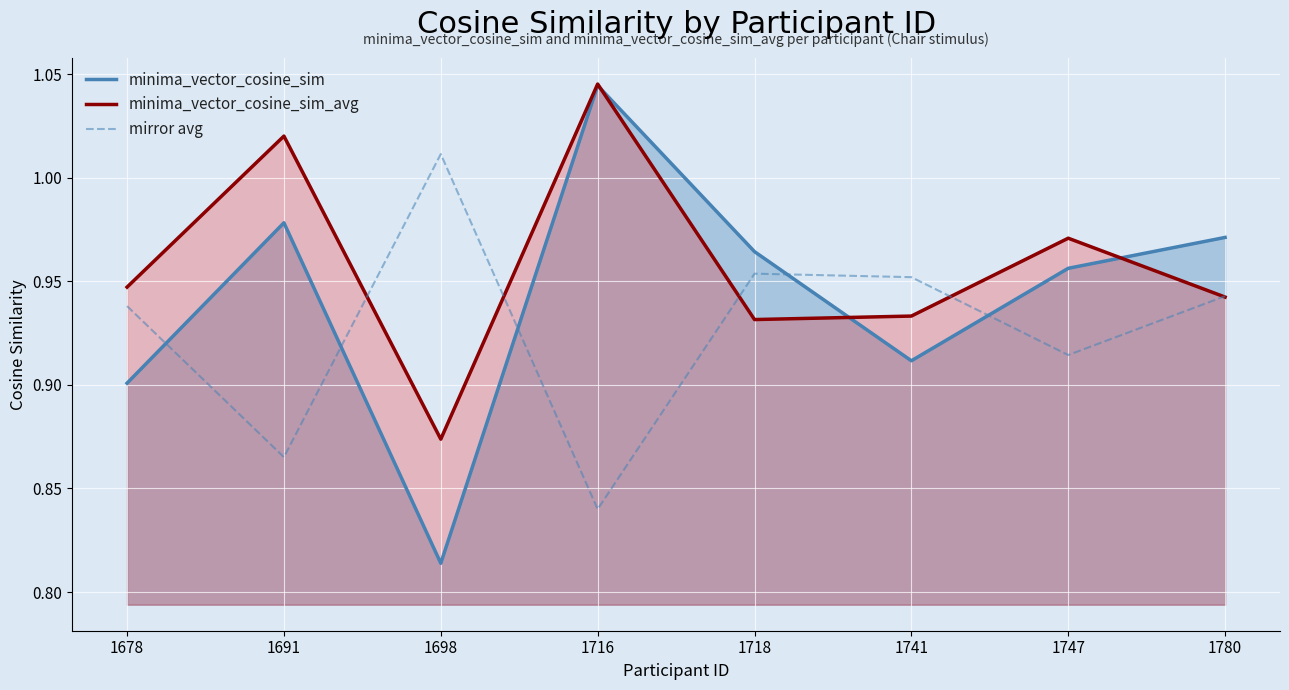

Reading right to left, list all the values displayed in this chart.

minima_vector_cosine_sim: 1.0	1.0	0.9	1.0	1.0	0.8	1.0	0.9
minima_vector_cosine_sim_avg: 0.9	1.0	0.9	0.9	1.0	0.9	1.0	0.9
mirror avg: 0.9	0.9	1.0	1.0	0.8	1.0	0.9	0.9